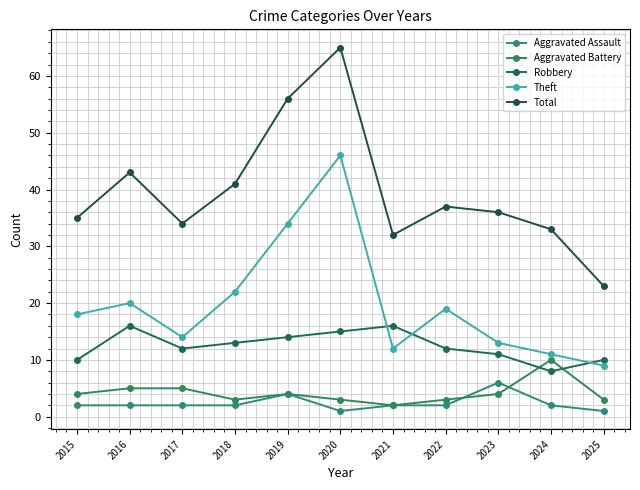

How many series are shown in this chart?

5